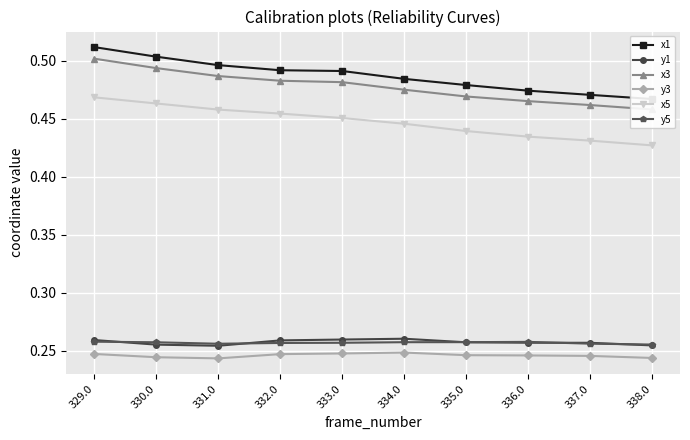

Which series ends up on top after the final intersection of y5 and y1?

y5